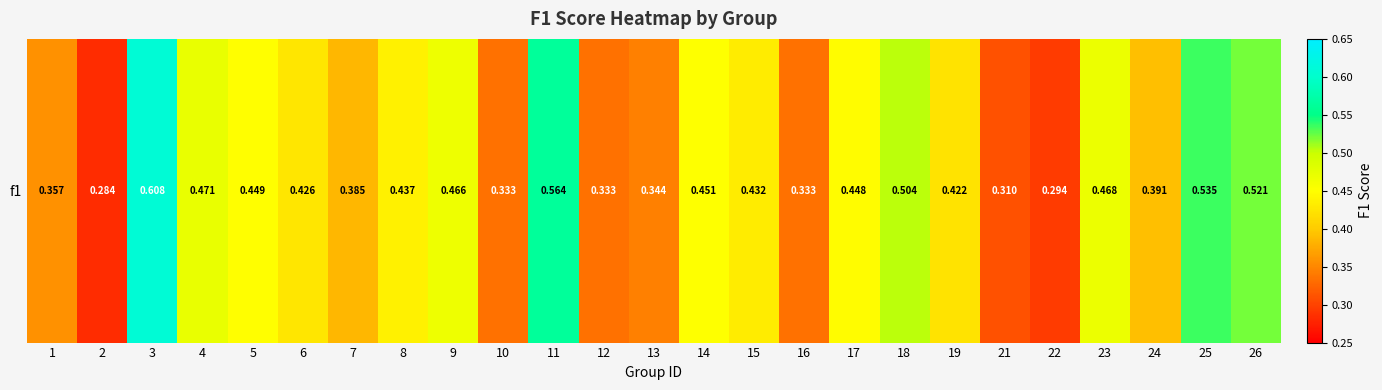

Reading left to right, transcribe all the data shown in this chart.

0.4	0.3	0.6	0.5	0.4	0.4	0.4	0.4	0.5	0.3	0.6	0.3	0.3	0.5	0.4	0.3	0.4	0.5	0.4	0.3	0.3	0.5	0.4	0.5	0.5